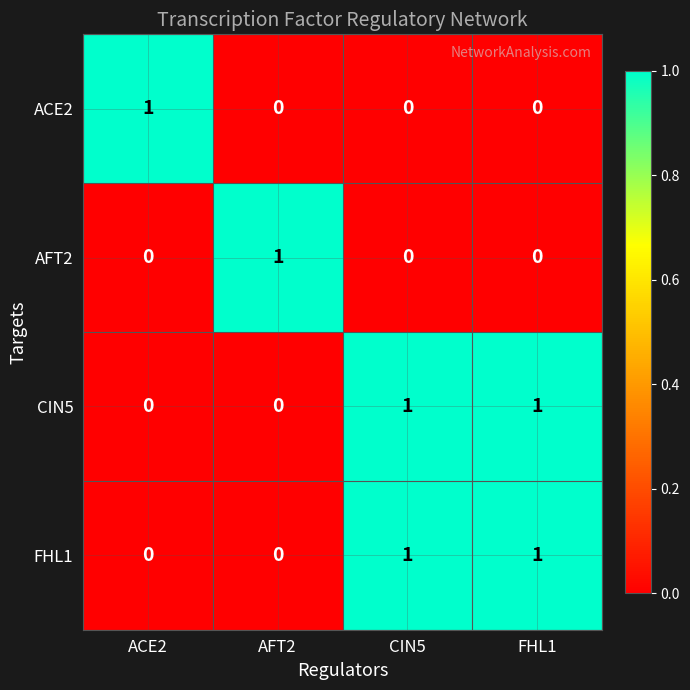

The value of AFT2 at AFT2 is 0. True or false?

False